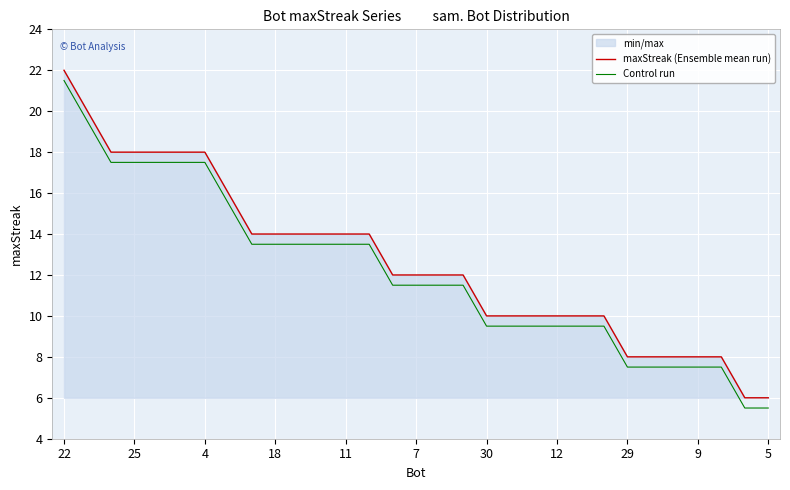

At which category is the sum across all series the highest?

22